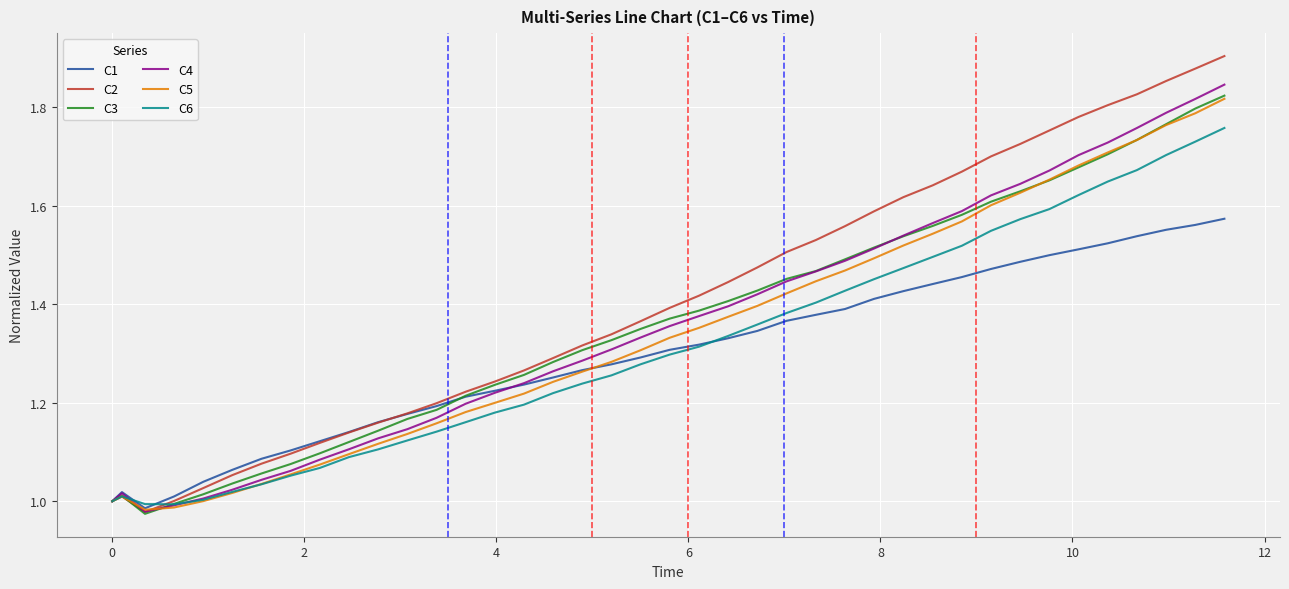

Which series has the widest spread of values?

C2